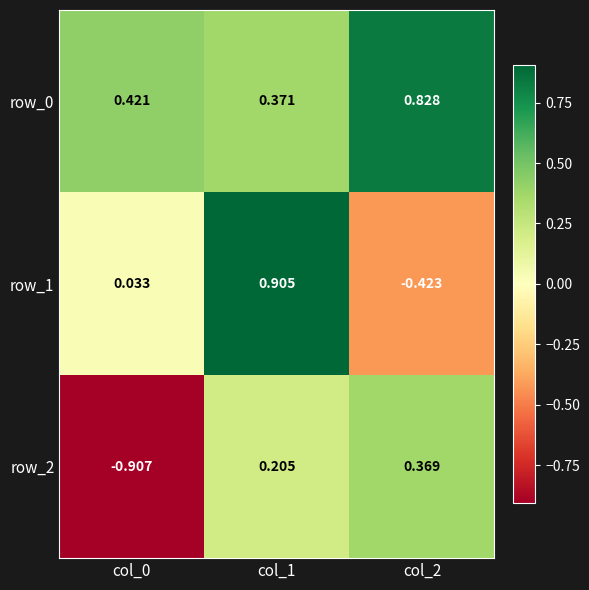

What is the difference between the maximum and minimum values in the row_0 series?

0.5